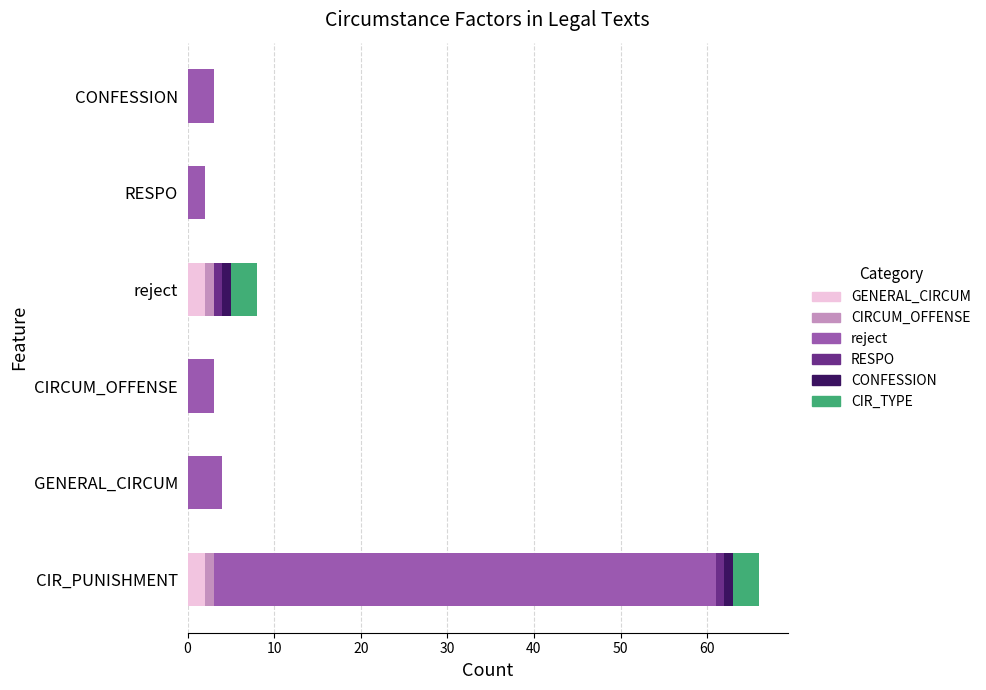

At which category is the sum across all series the highest?

CIR_PUNISHMENT